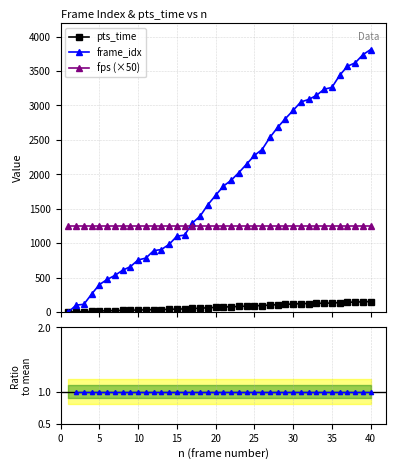

What is the value of the fps (×50) point at the 30th from the left?

1250.0